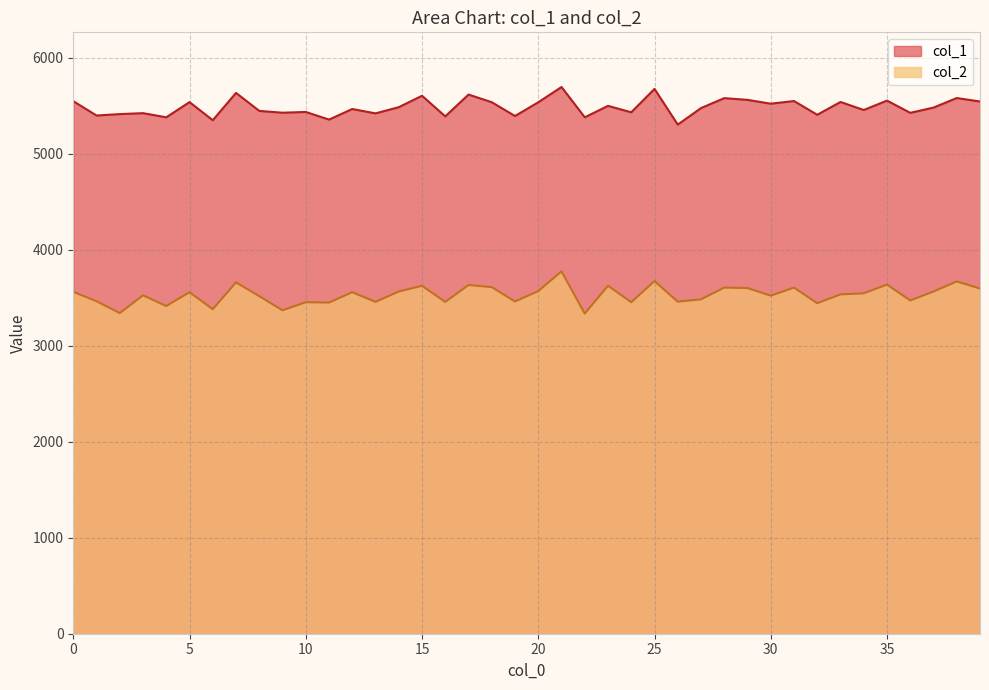

Which label corresponds to the smallest value in the chart?

22